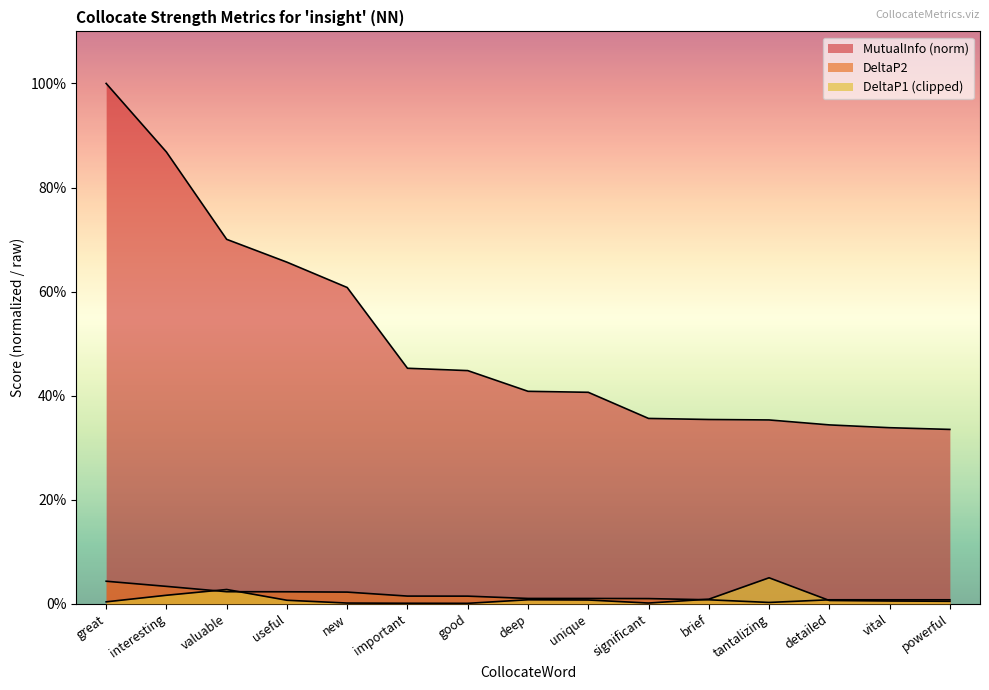

Read the MutualInfo value at unique.

0.4